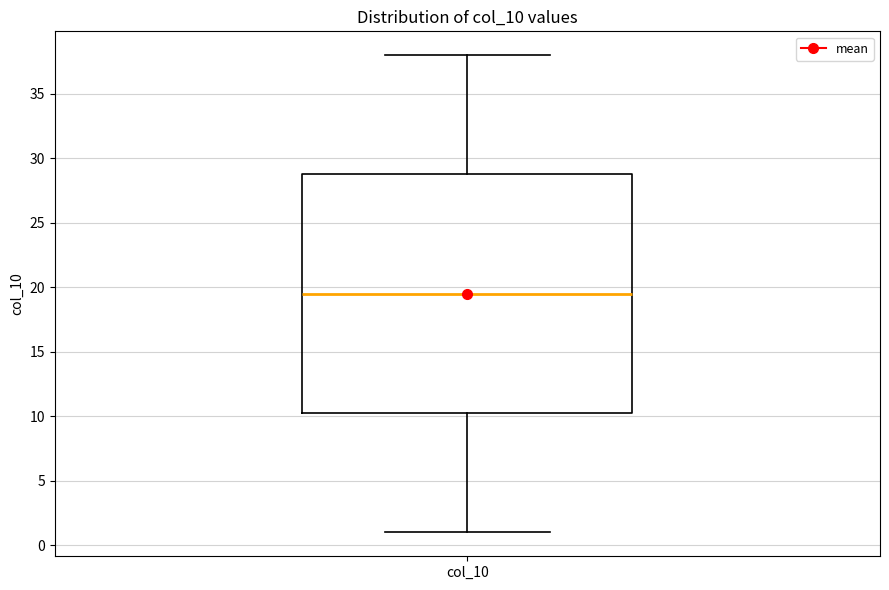

Read this box plot against the y-axis: the position of the median line, the range covered by the box, and the ends of both whiskers. The values are not printed on the chart, so give them approximately, as read against the axis.

median 19.5, box 10.5 to 29.0, whiskers 1.0 to 38.0